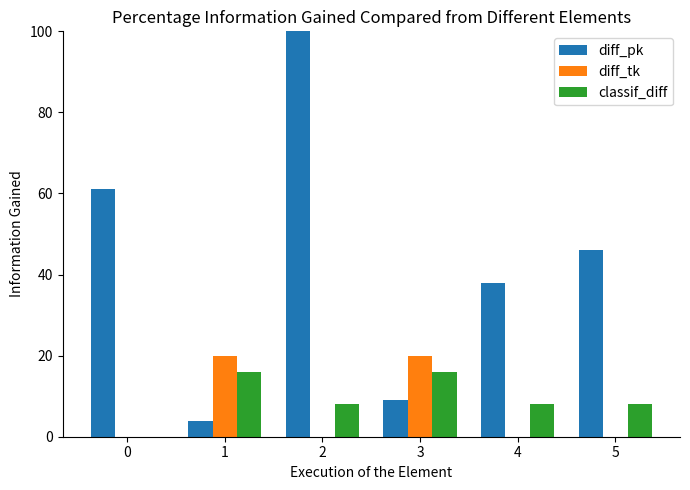

What is the total value across all series at 0?

61